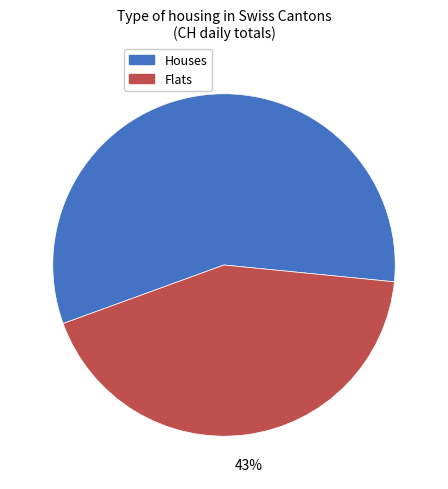

To the nearest percent, what is the average slice percentage?

50%